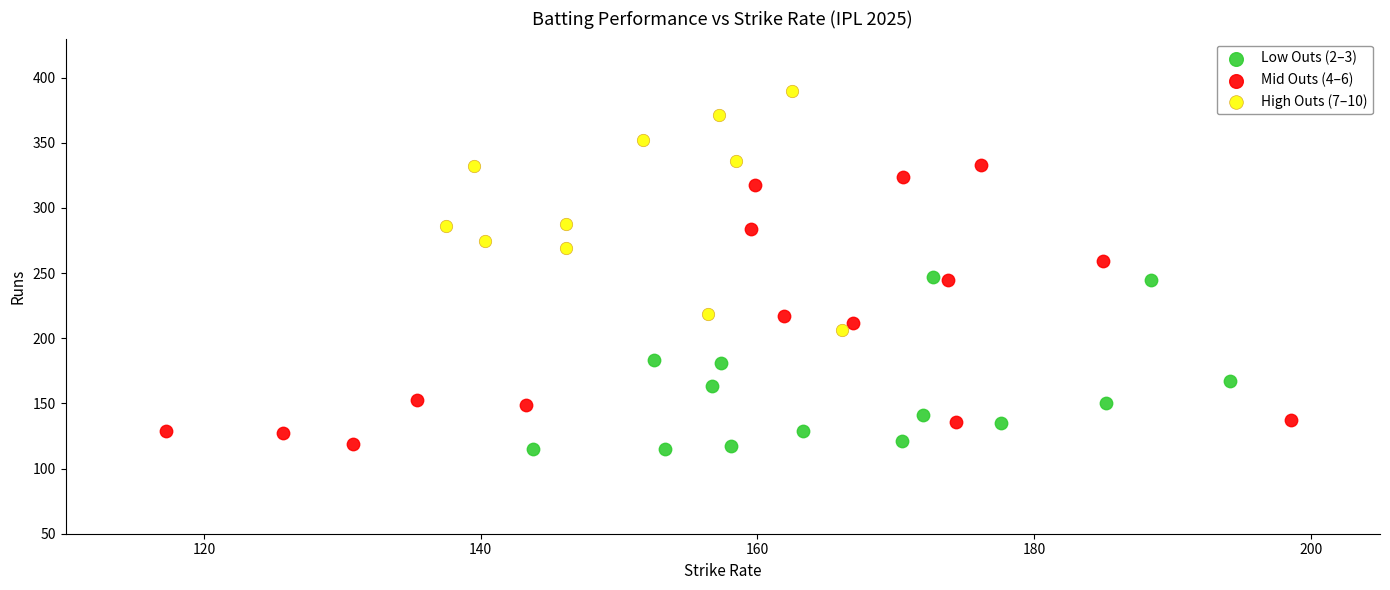

Which series reaches the maximum Y coordinate?

High Outs (7–10)